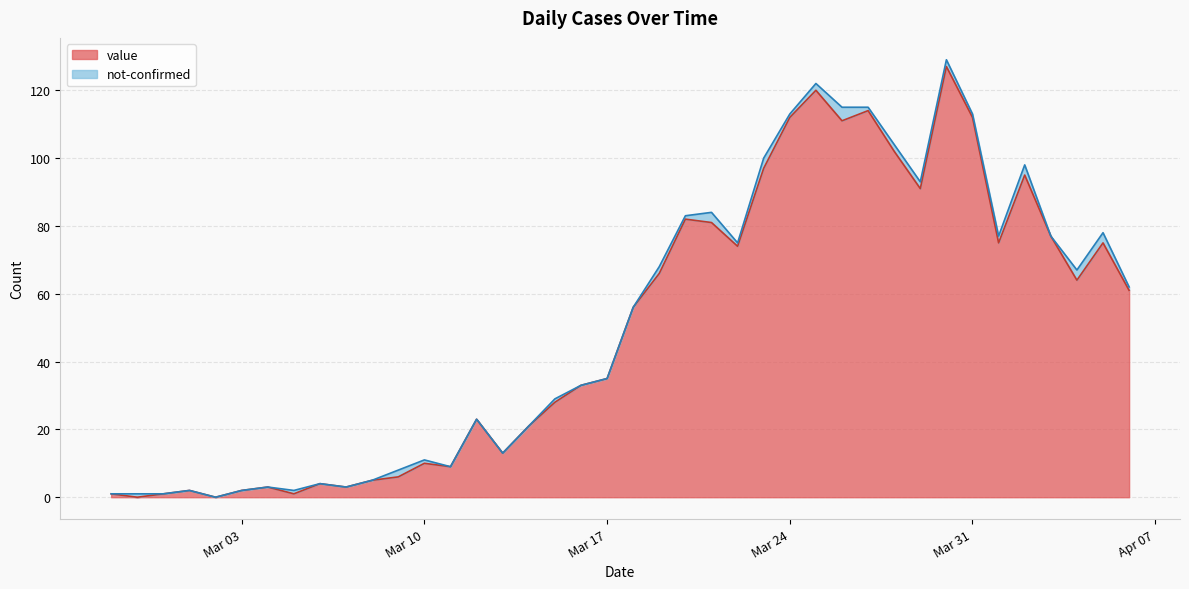

What is the average value?

50